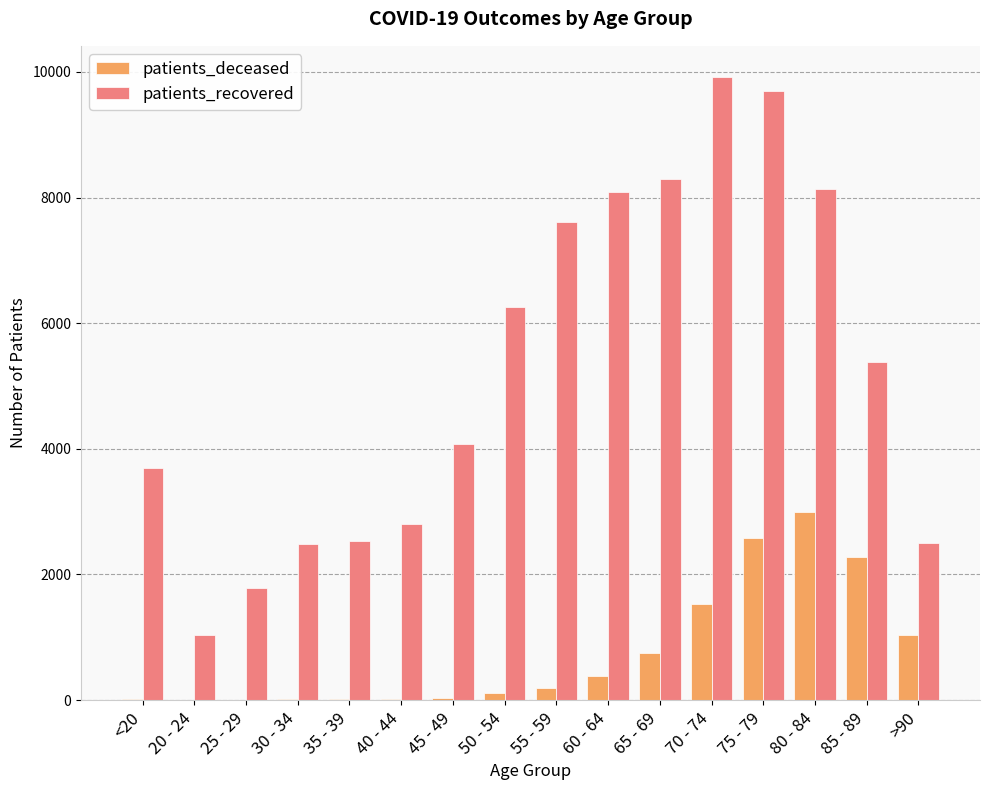

The value of patients_recovered at 25 - 29 is 639. True or false?

False